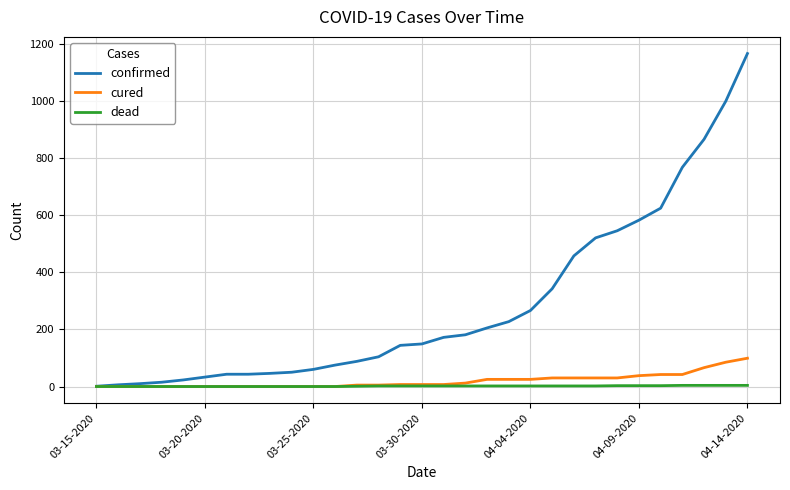

What is the maximum value shown in the chart?

1165